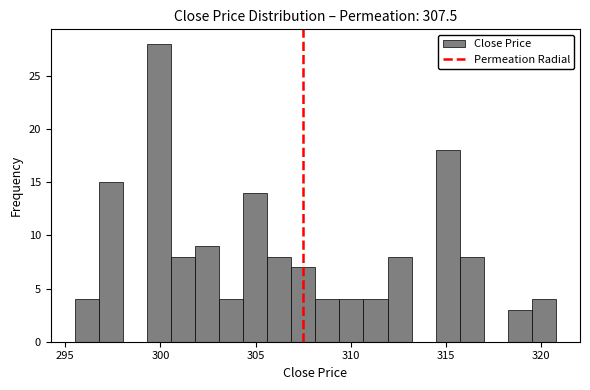

Around what value on the x-axis is the tallest bar? Give the approximate position of its centre, as read against the axis.

300.0